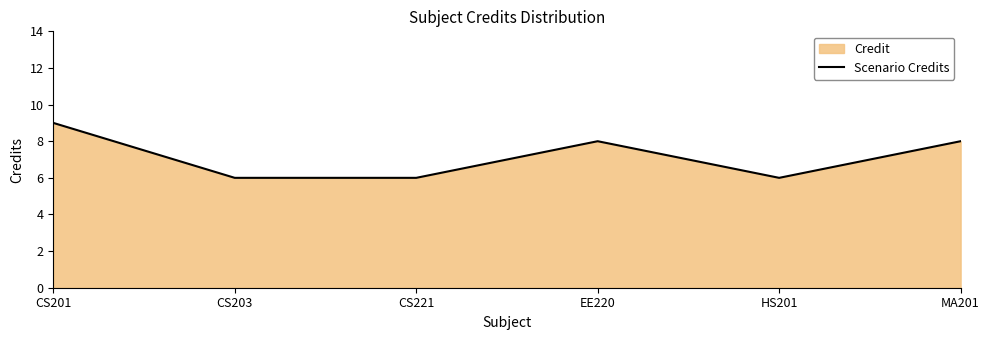

What is the difference between the values at MA201 and HS201?

2